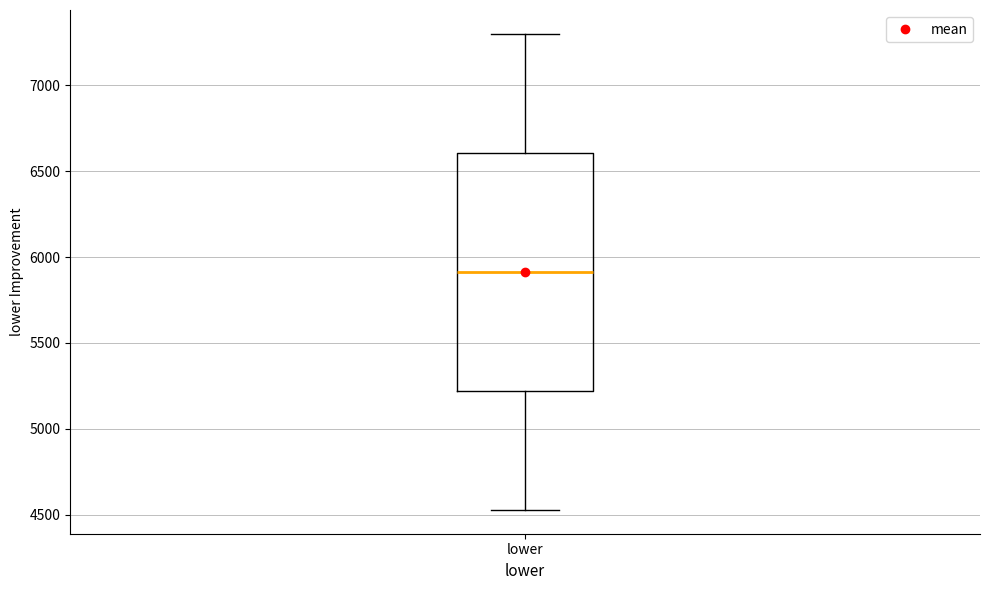

Where does the median line of the box for lower sit on the y-axis? The values are not printed on the chart, so give them approximately, as read against the axis.

5900